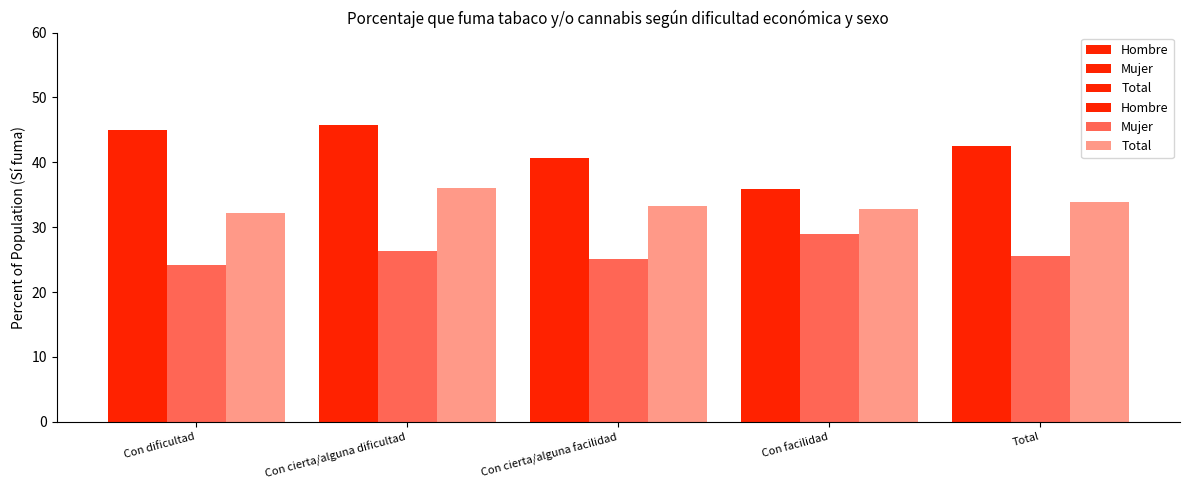

Reading left to right, extract all data points from this chart.

Hombre: 45.0	45.8	40.6	35.9	42.5
Mujer: 24.1	26.3	25.0	28.9	25.6
Total: 32.2	36.1	33.3	32.9	33.9